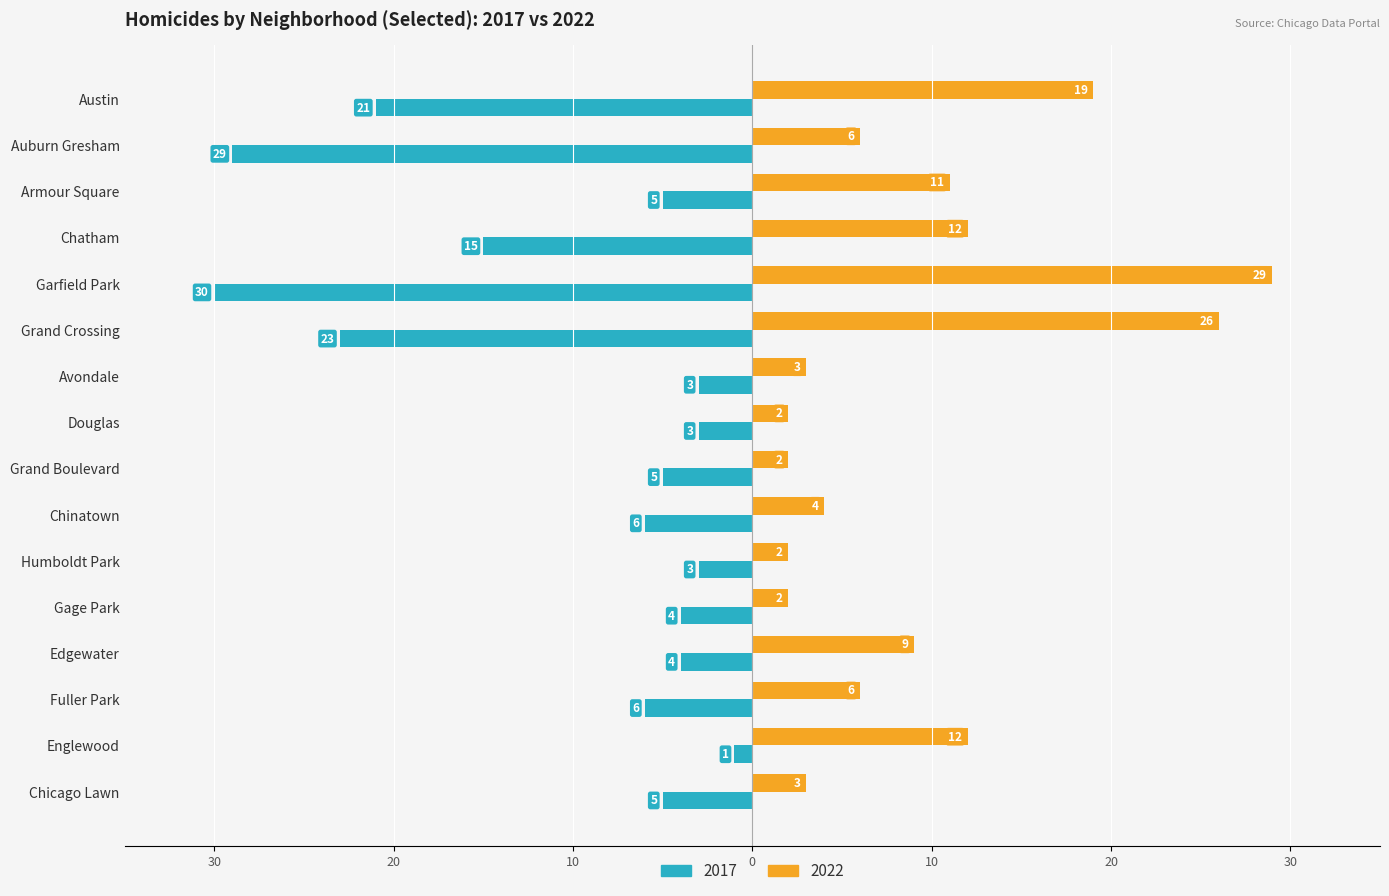

What are all the series names shown in the legend?

2017, 2022